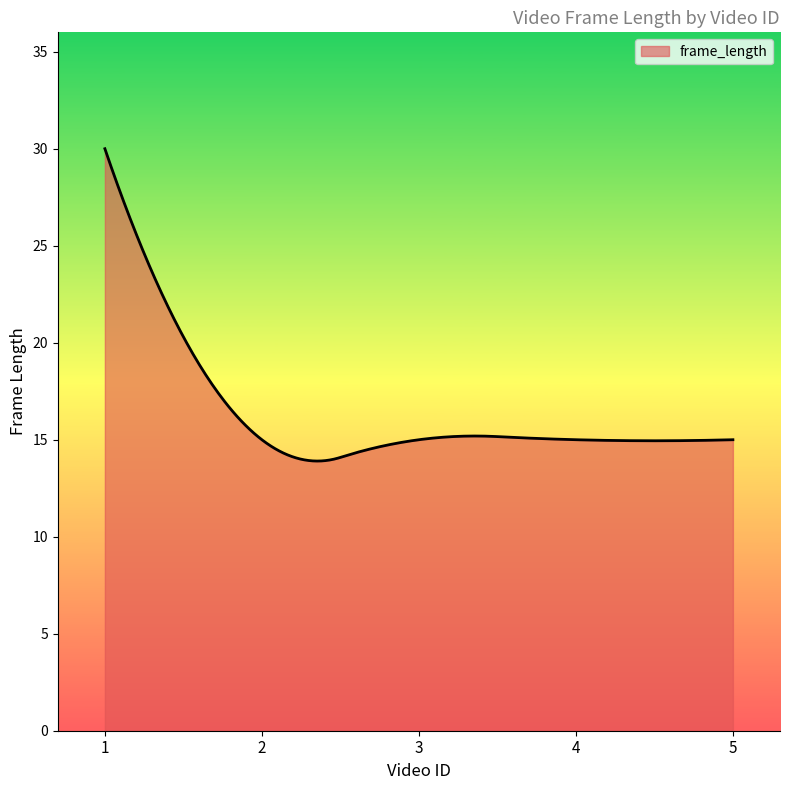

What is the minimum value shown in the chart?

13.9